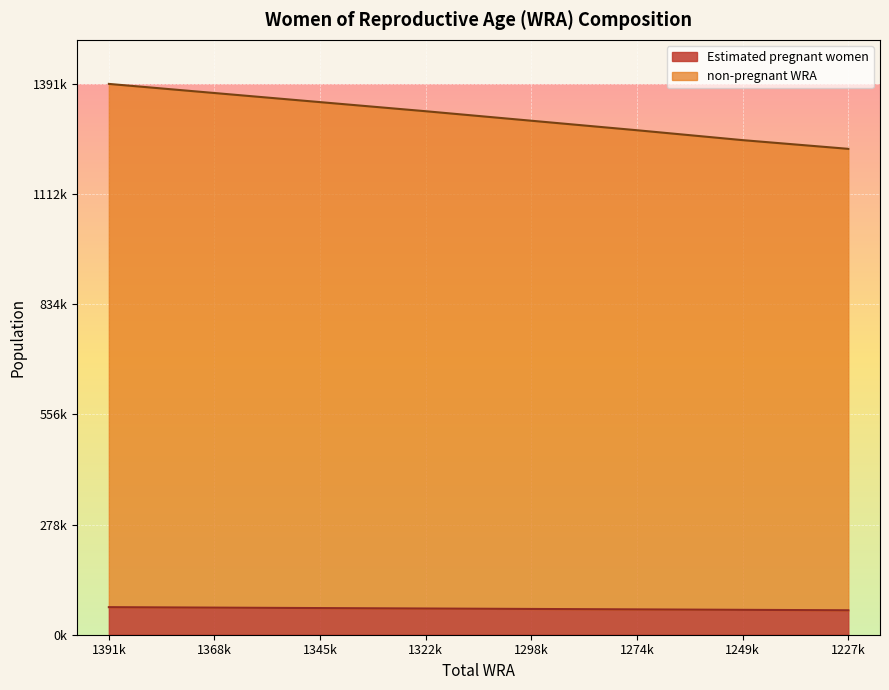

What is the value of the Estimated pregnant women point at the 2nd from the left?

68445.8